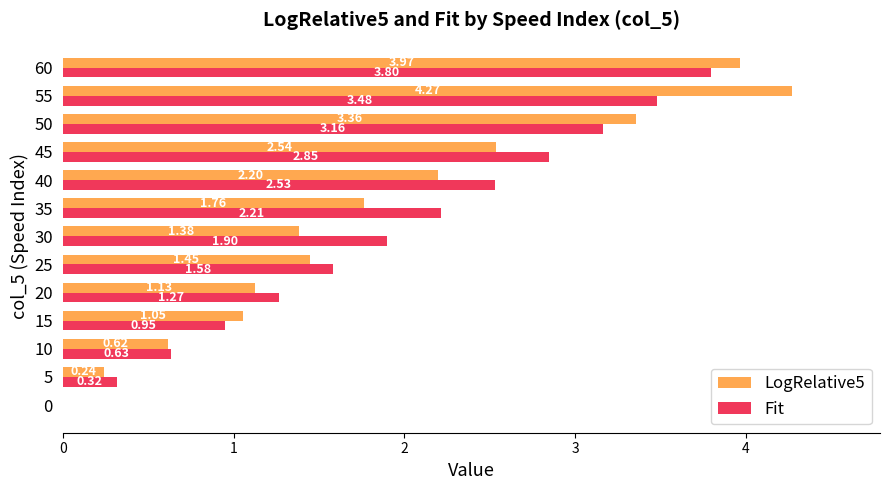

What is the sum of all LogRelative5 values?

24.0